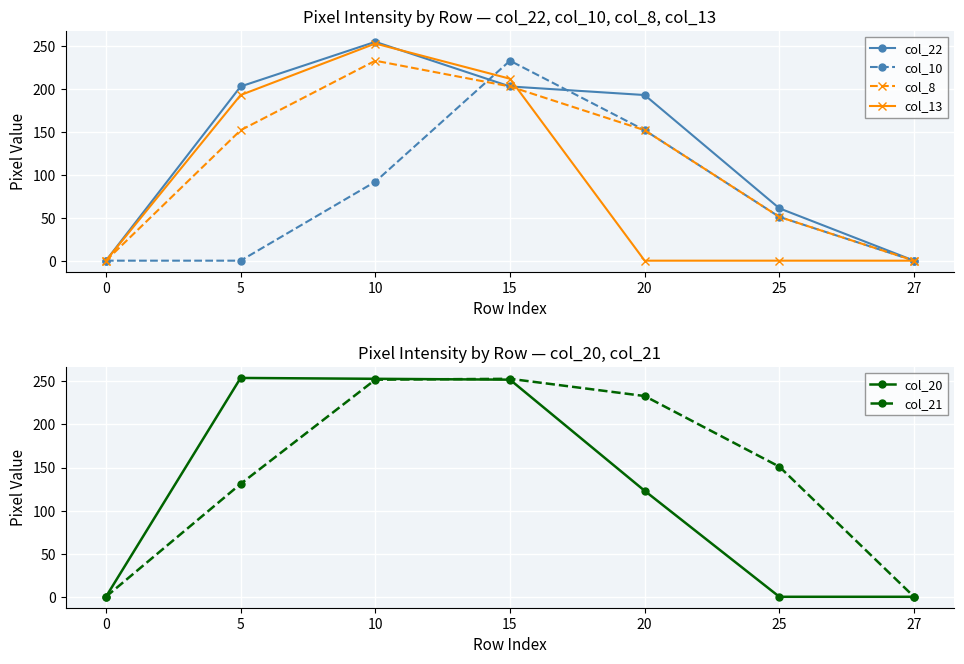

Does the chart display data point markers on the line(s)?

Yes